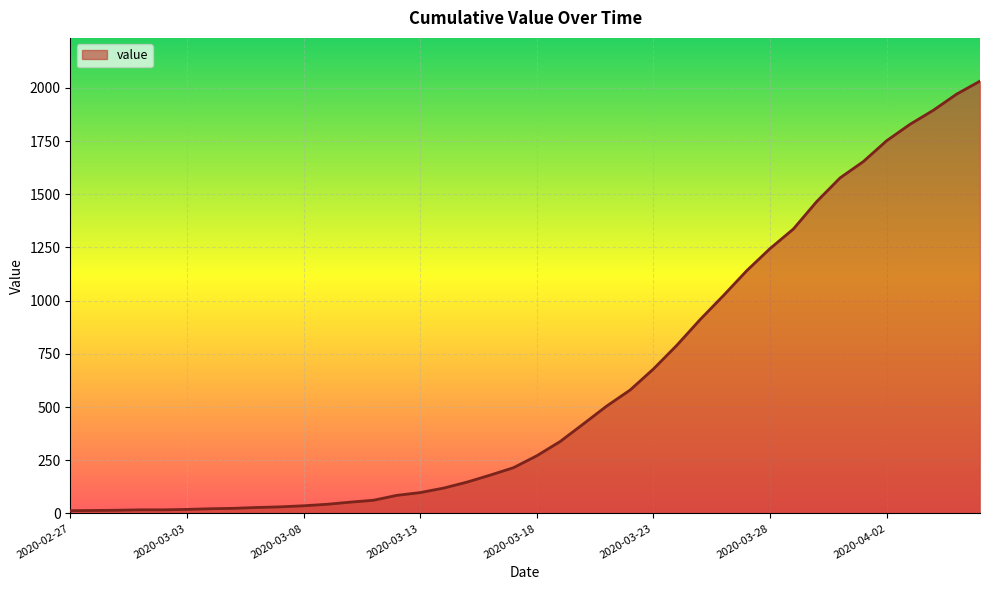

What is the difference between the maximum and minimum values?

2019